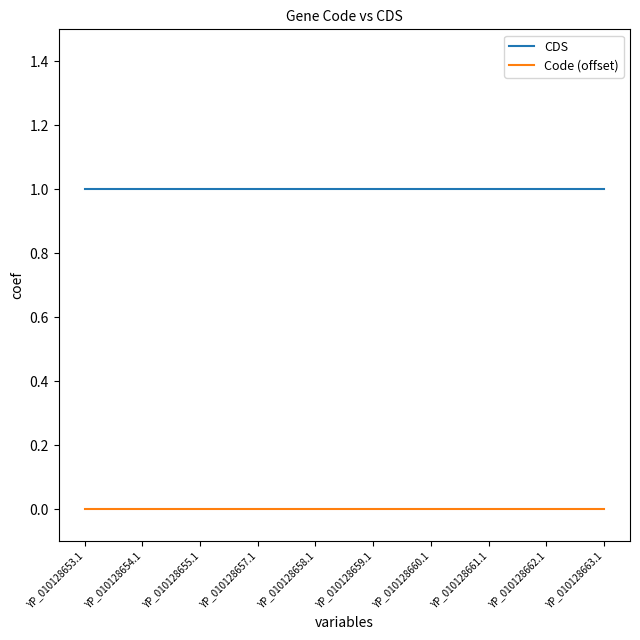

Reading right to left, transcribe all the data shown in this chart.

CDS: 1	1	1	1	1	1	1	1	1	1
Code (offset): 0	0	0	0	0	0	0	0	0	0